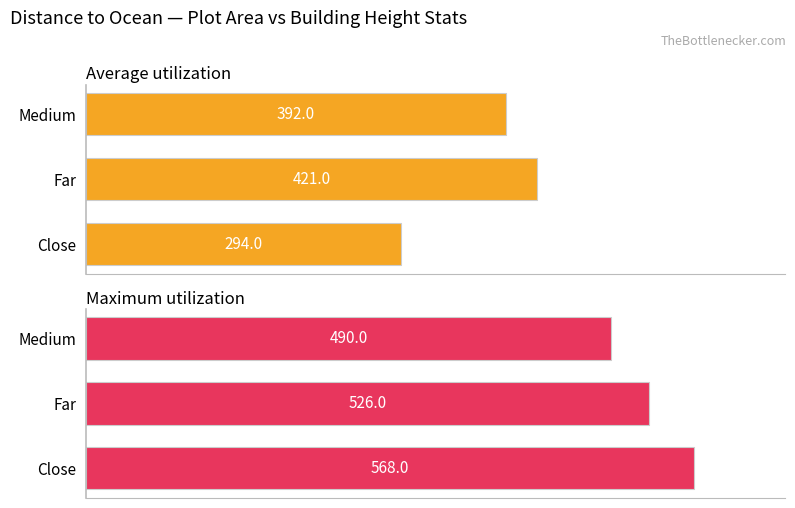

True or false: Maximum utilization has a value of 568 at 0.

True